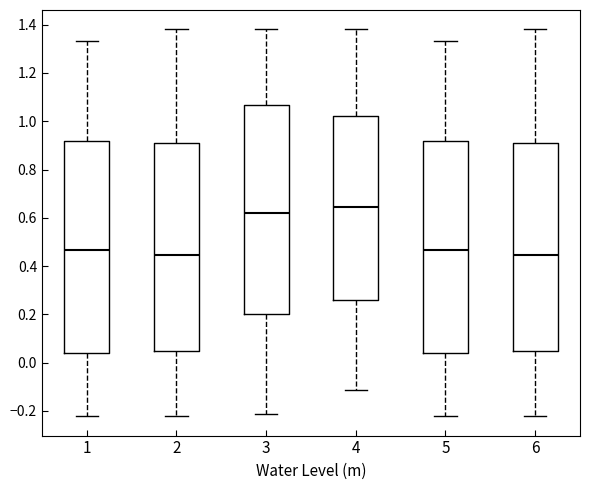

Which box's median line is the highest?

4